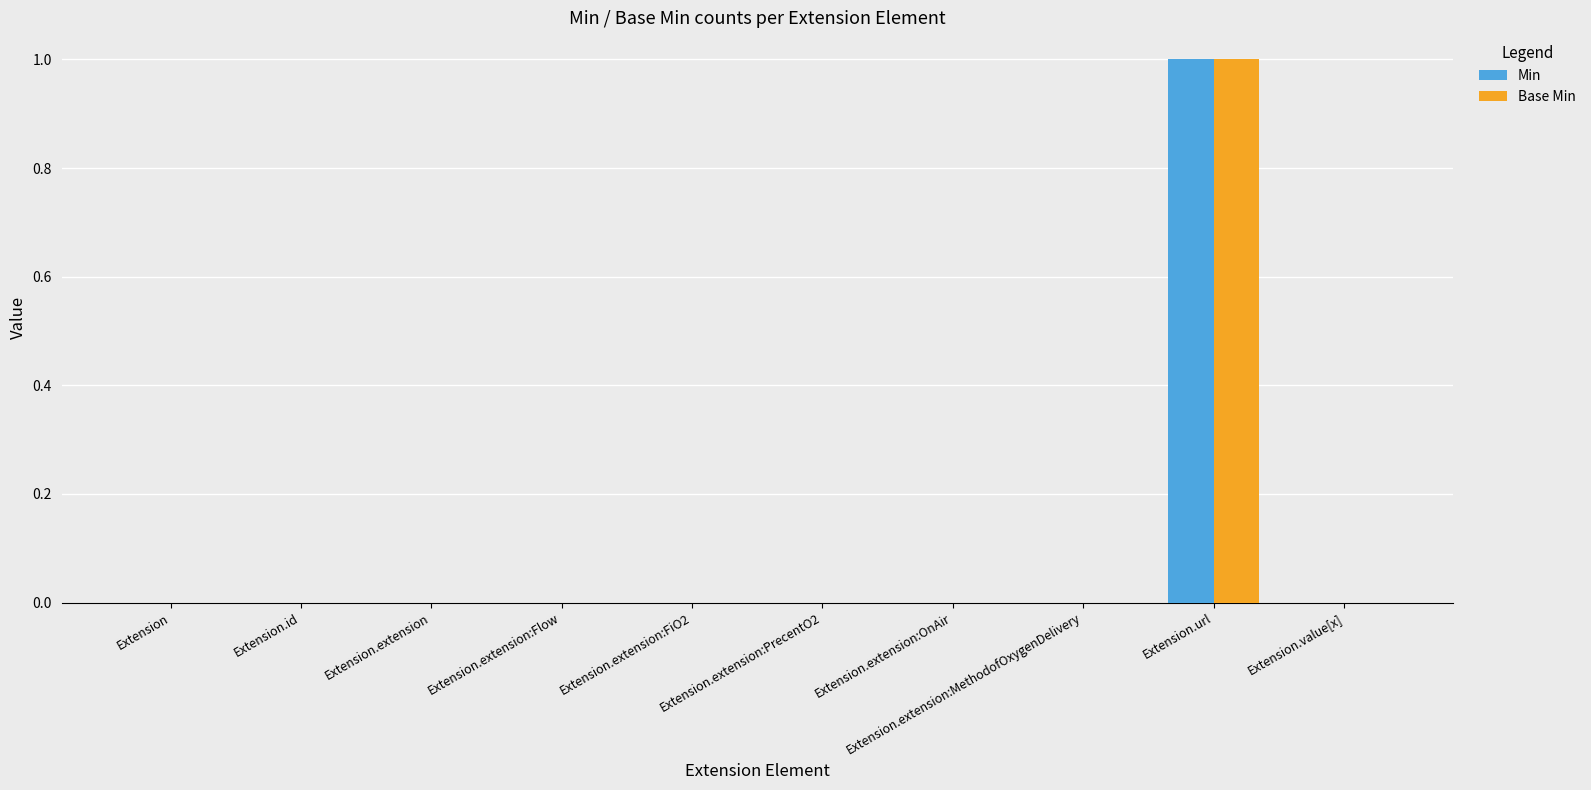

The value of Min at Extension.extension:OnAir is 0. True or false?

True